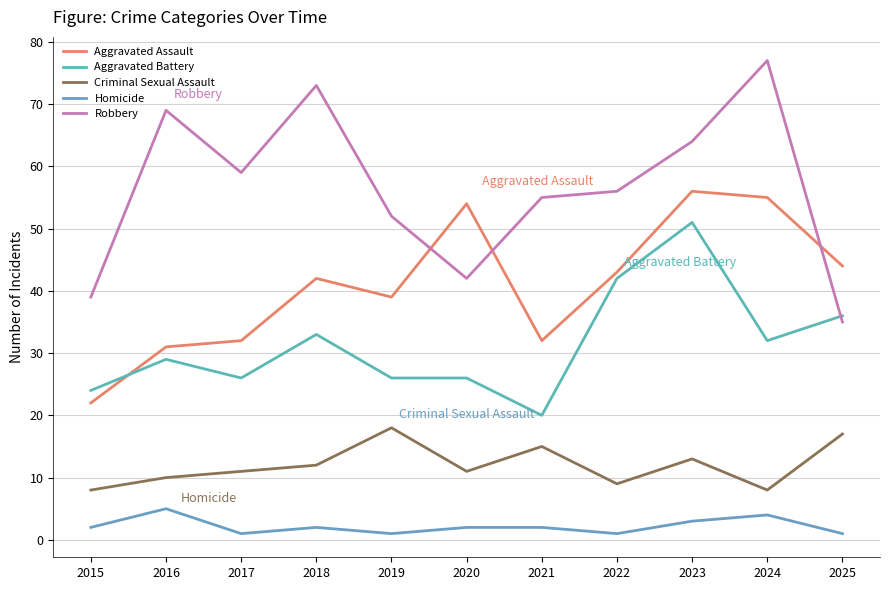

How many lines are shown in the chart?

5